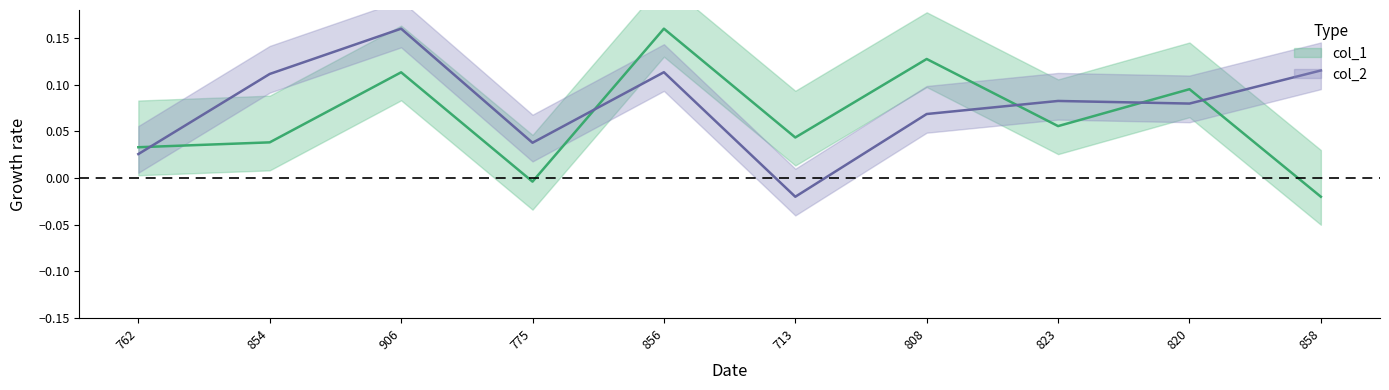

What is the sum of the col_1 values at 775 and 808?

0.1